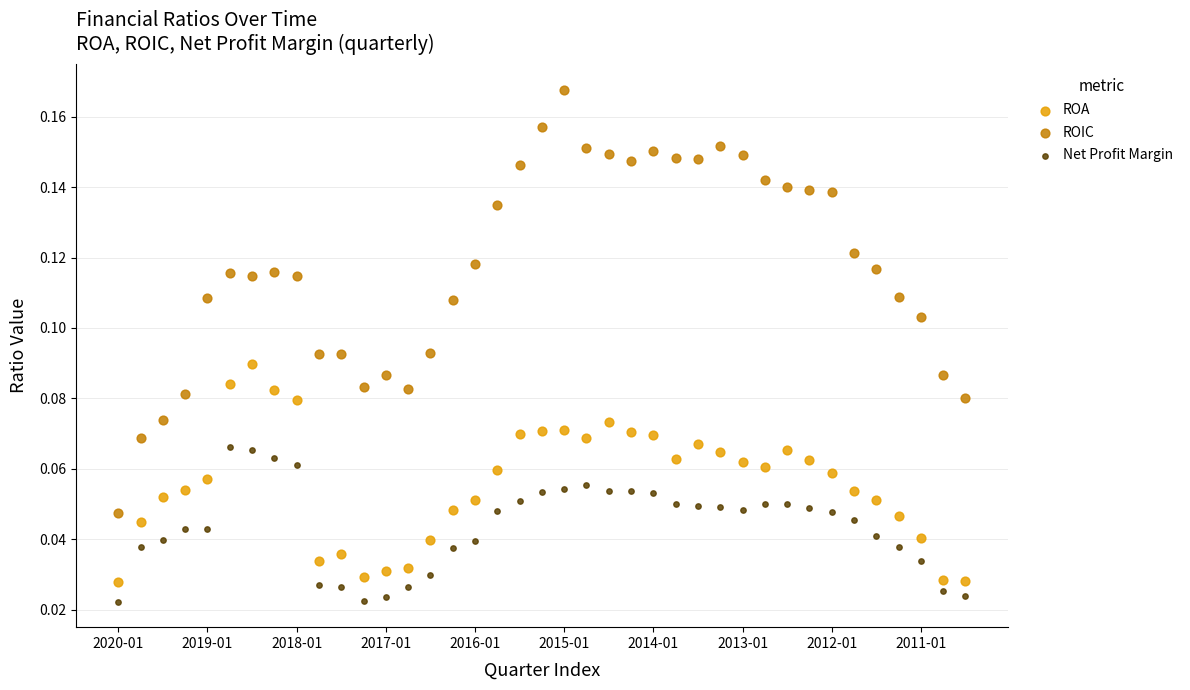

Which series has the widest spread of Y values?

ROIC